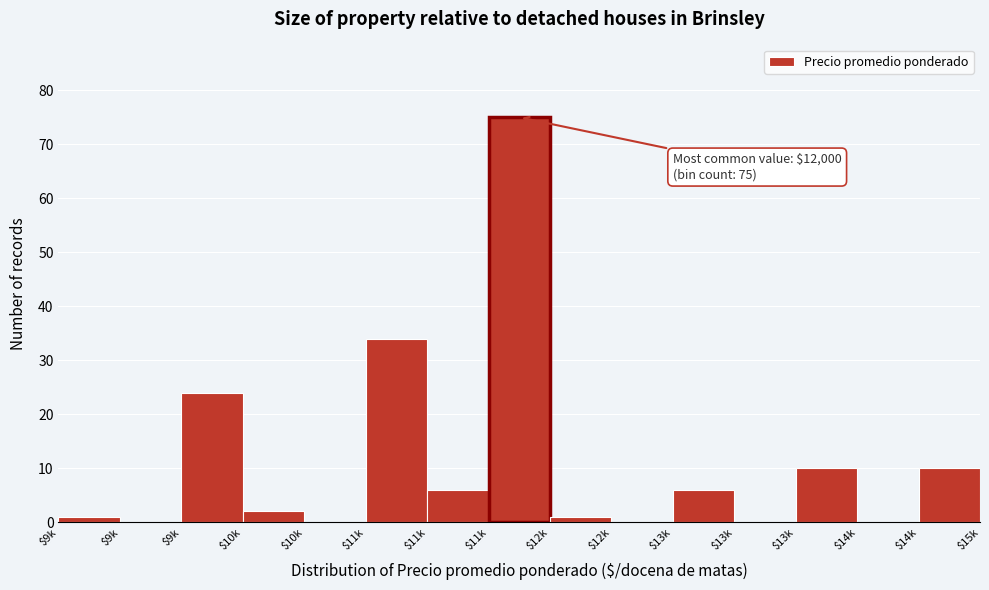

Are the bars horizontal?

No